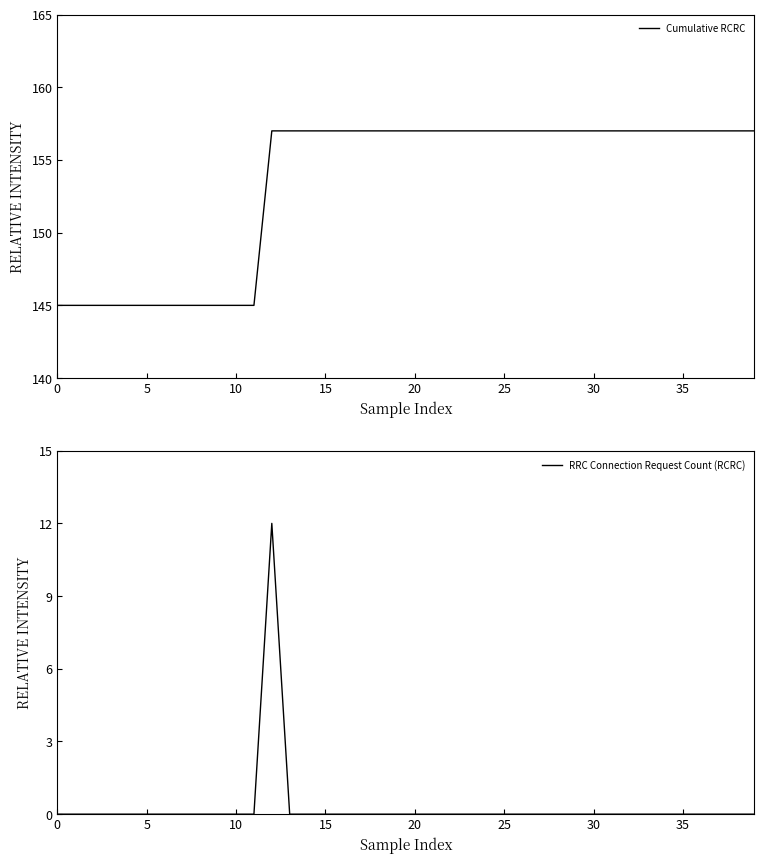

What is the minimum value for Cumulative RCRC?

145